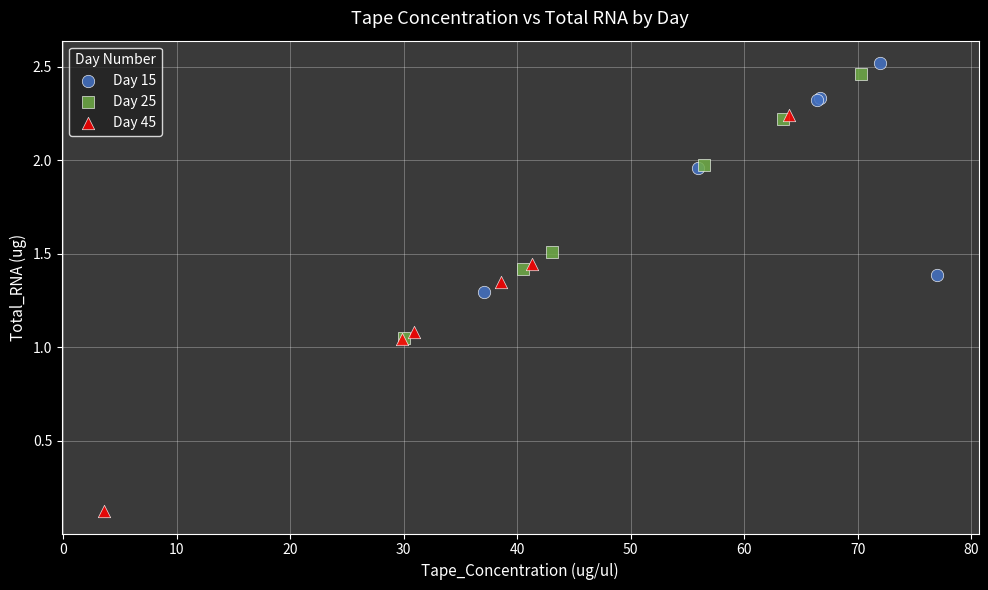

What are all the series names shown in the legend?

Day 15, Day 25, Day 45